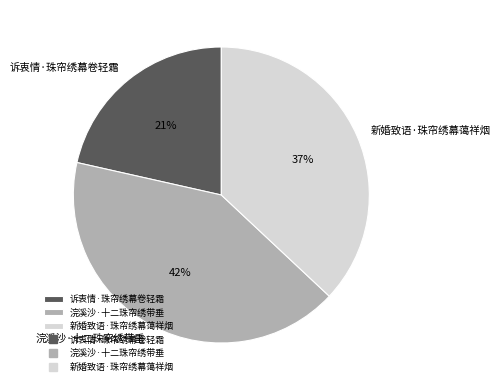

Which category has the biggest portion of the pie?

浣溪沙·十二珠帘绣带垂